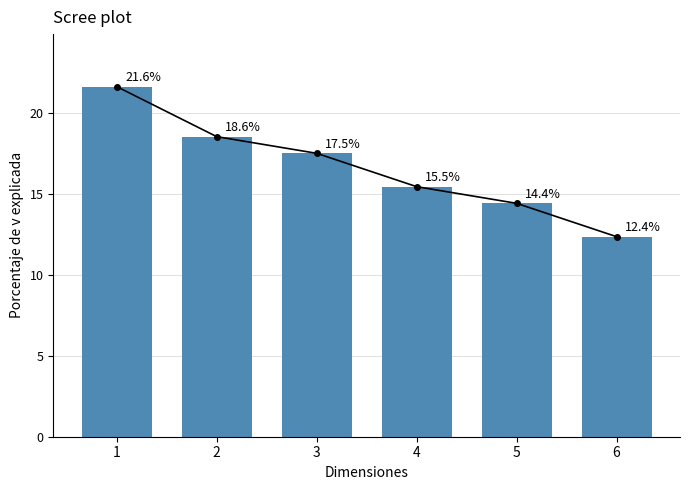

What is the smallest value displayed?

12.4